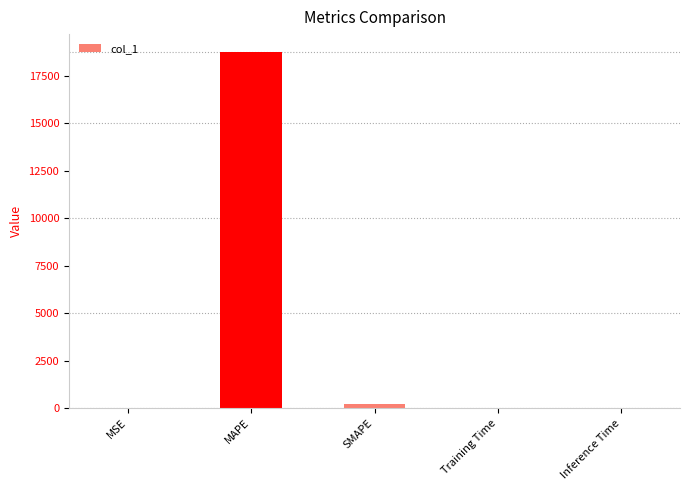

The value at MSE is 0.6. True or false?

True